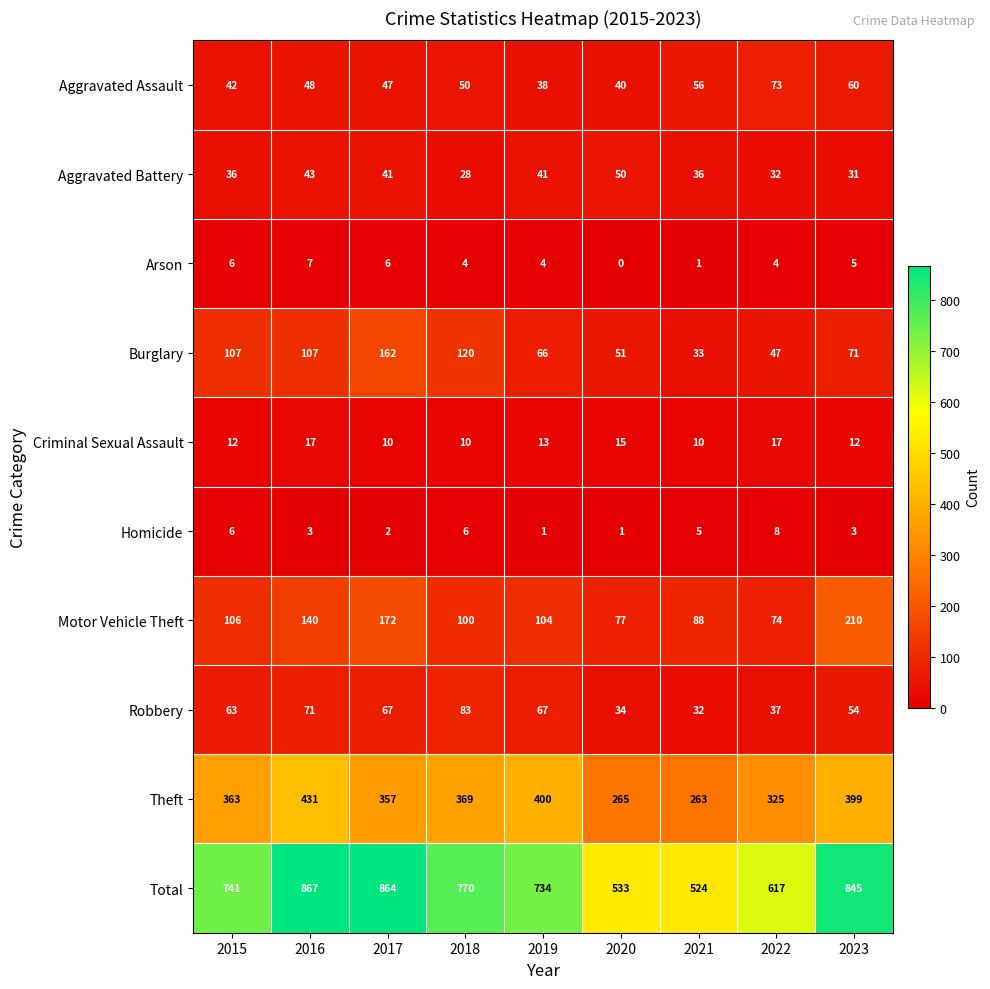

What is the greatest value displayed?

867